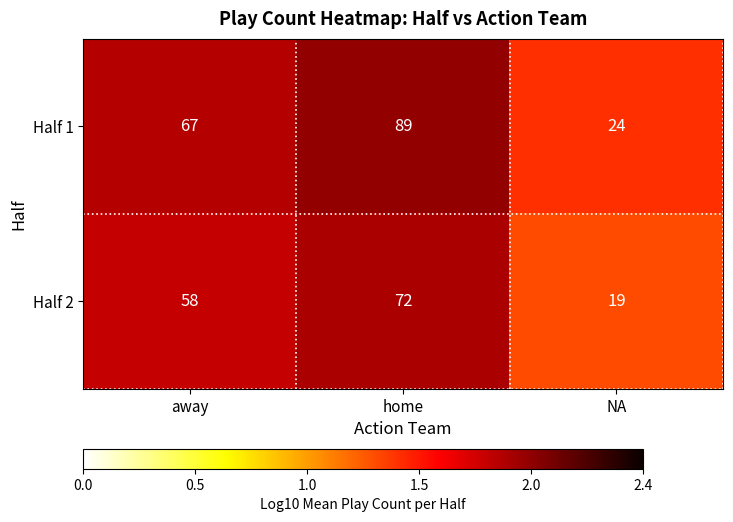

Reading right to left, what are all the values shown in this chart?

Half 1: NA=24	home=89	away=67
Half 2: NA=19	home=72	away=58